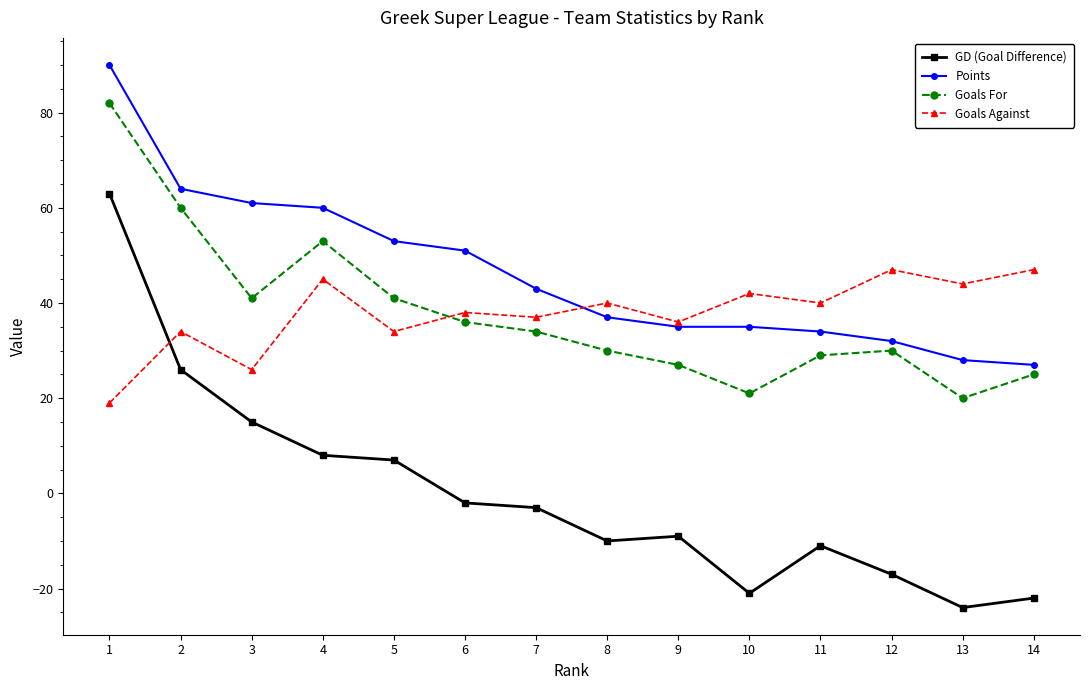

True or false: GD (Goal Difference) and Goals Against intersect in this chart.

True